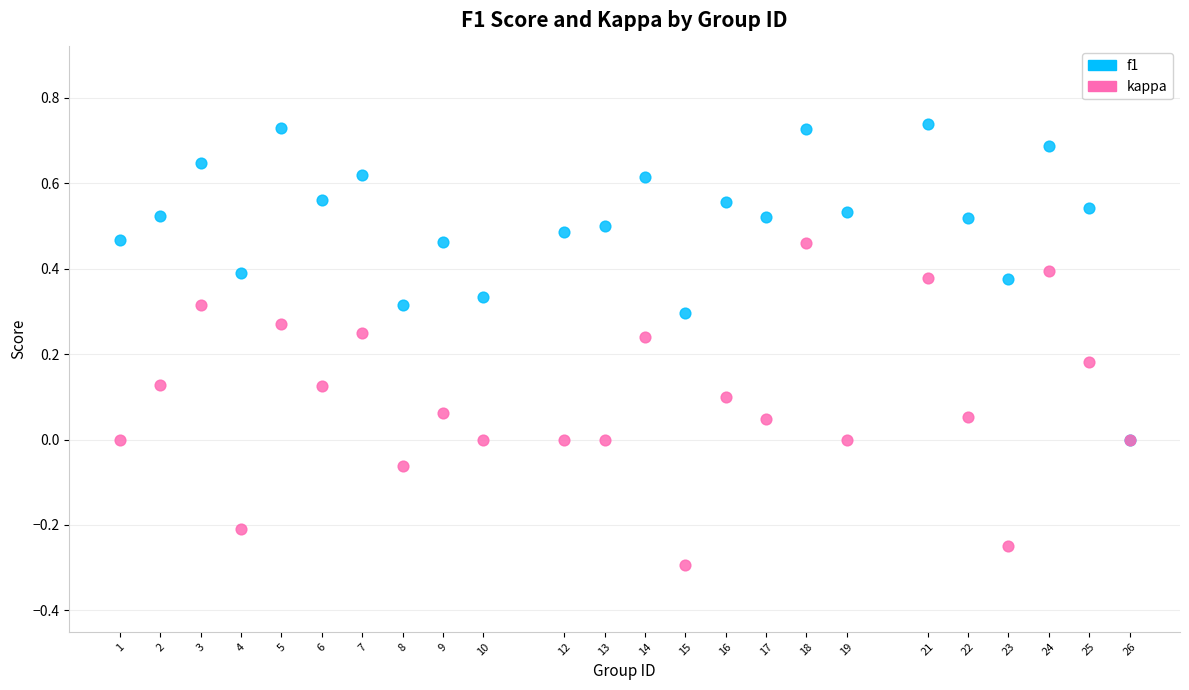

Which series has the largest Y range (max minus min)?

kappa